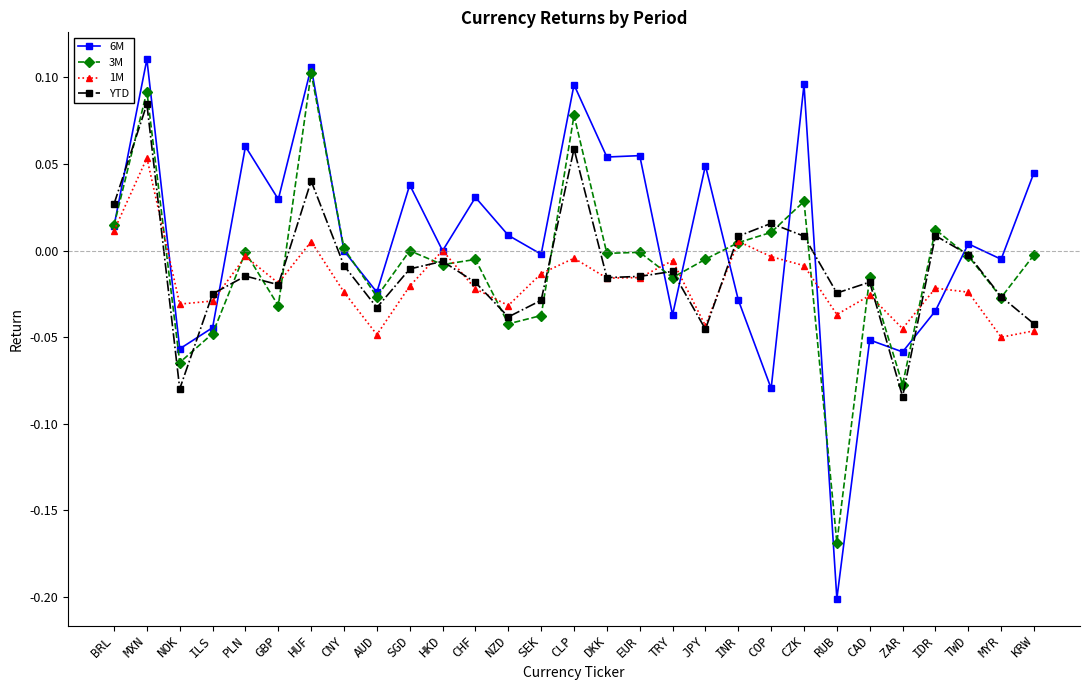

Rank the series at SEK from lowest to highest value.

3M, YTD, 1M, 6M